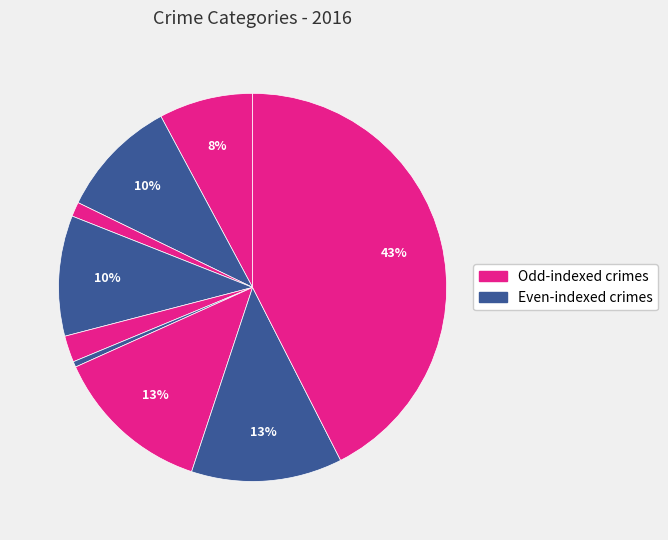

To the nearest percent, what is the difference between the largest and smallest slice percentages?

42%